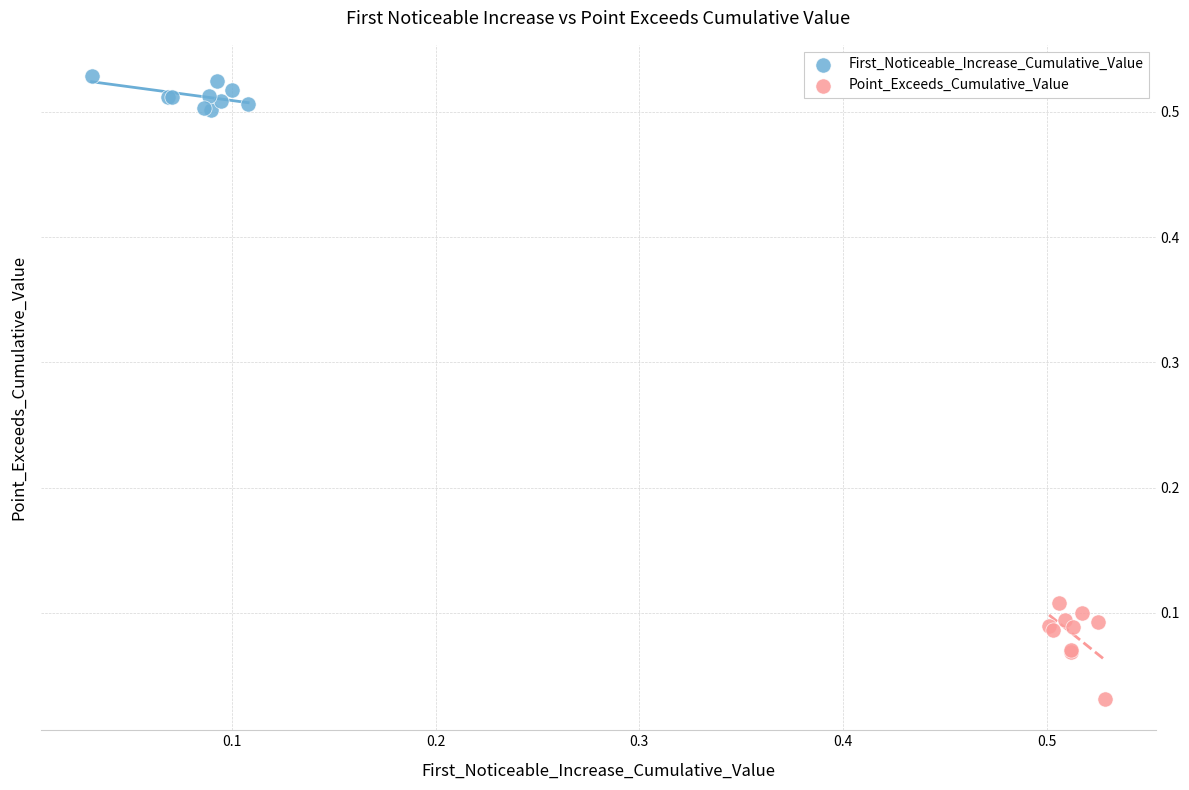

Which series reaches the minimum Y coordinate?

Point_Exceeds_Cumulative_Value